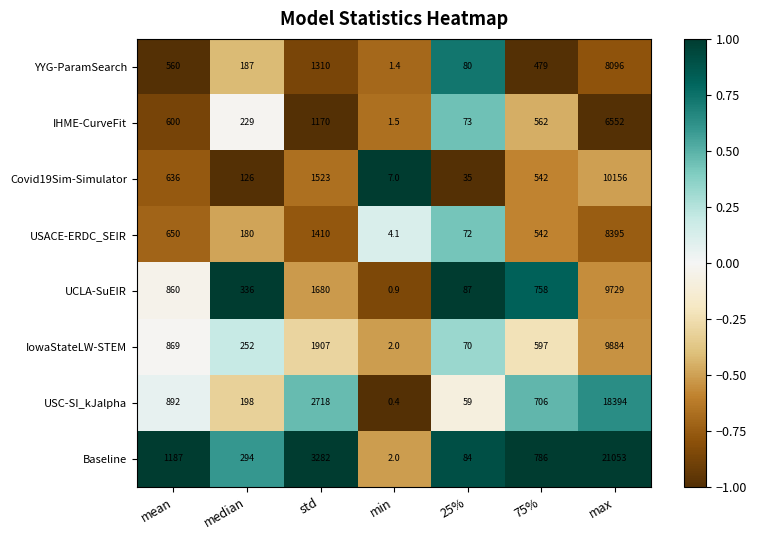

What is the spread (max minus min) of values at max?

14501.0